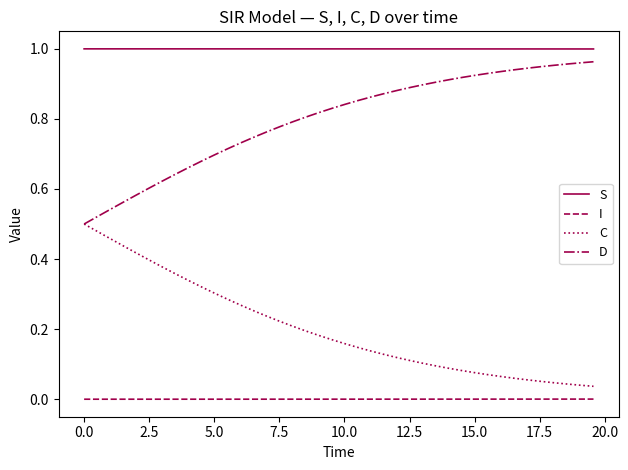

List the series in order of their overall mean, lowest first.

I, C, D, S